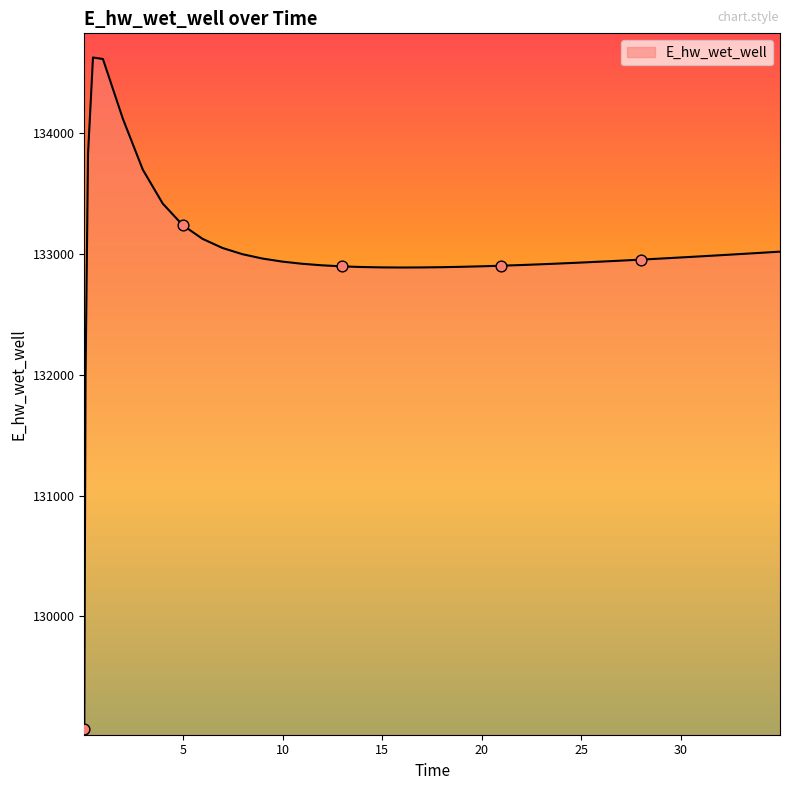

What is the difference between the maximum and minimum values?

5557.4